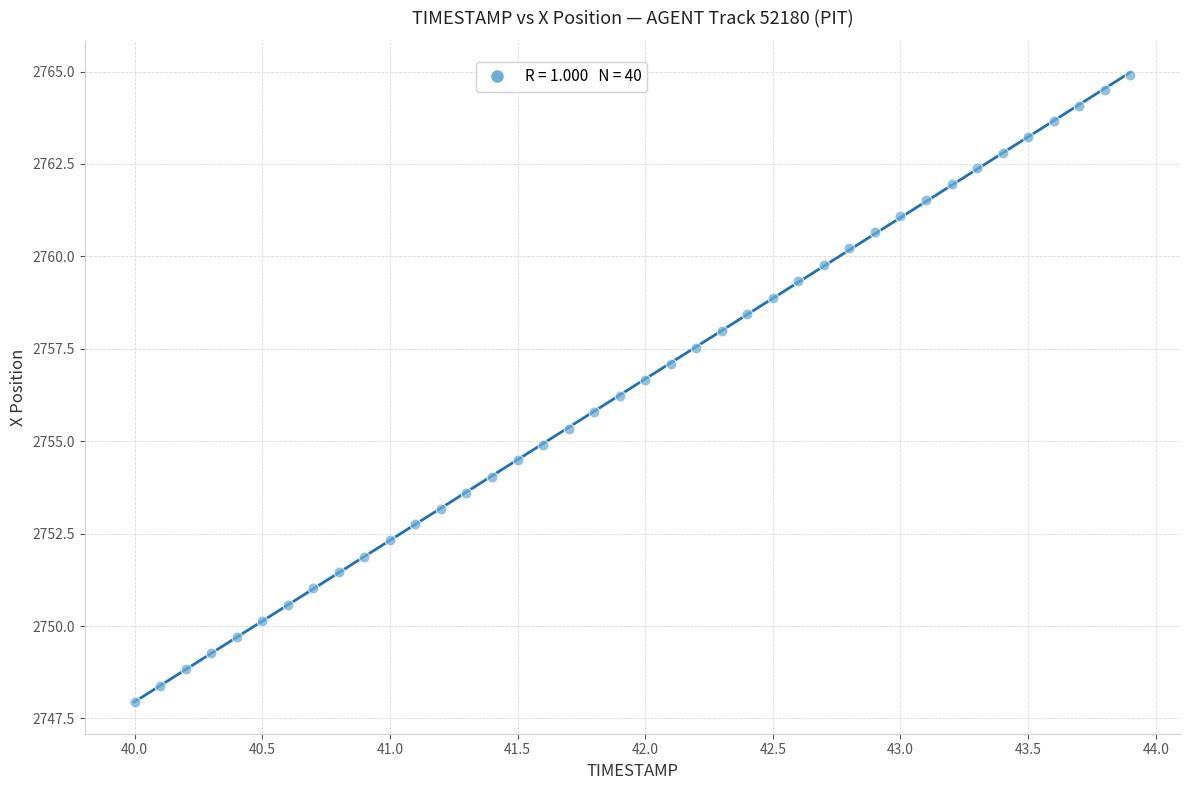

What is the range of Y values (max minus min)?

17.0